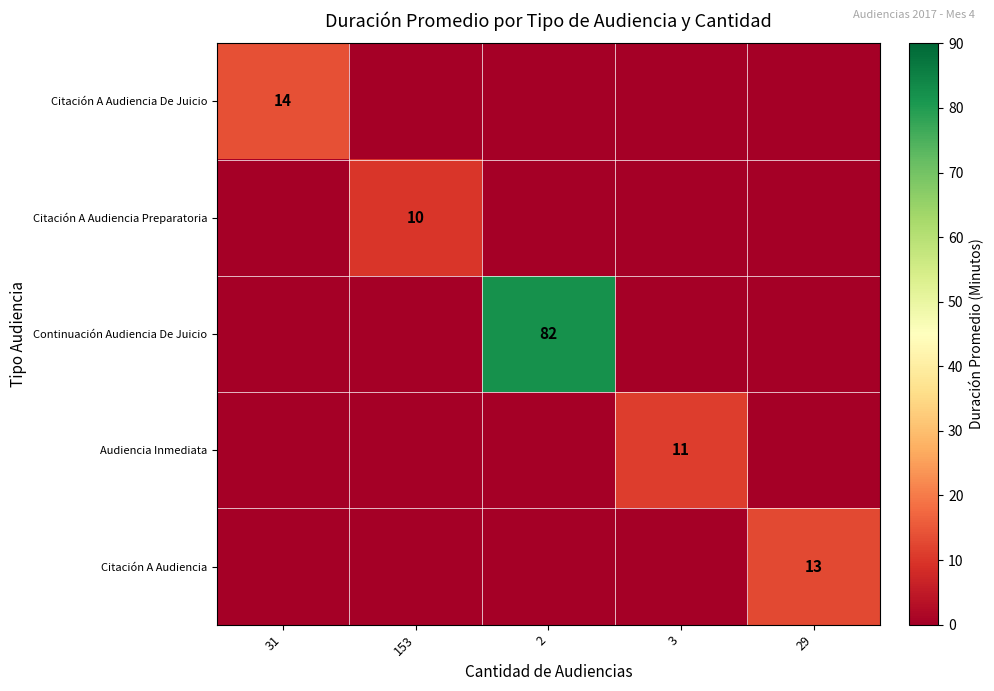

The value of Continuación Audiencia De Juicio at 2 is 82. True or false?

True